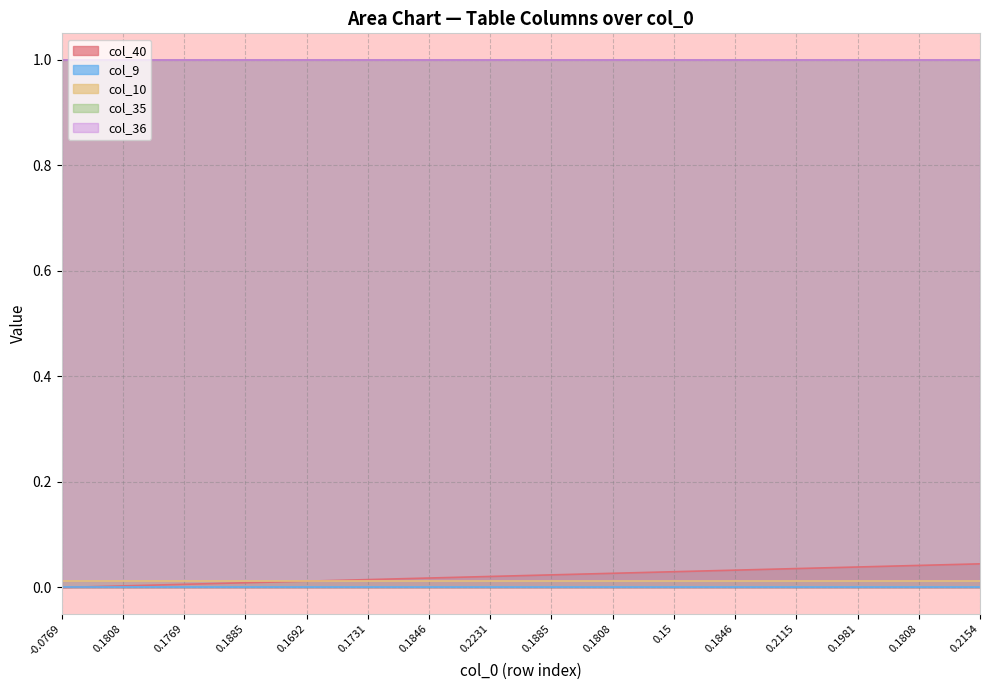

True or false: col_10 and col_36 cross at least once.

False